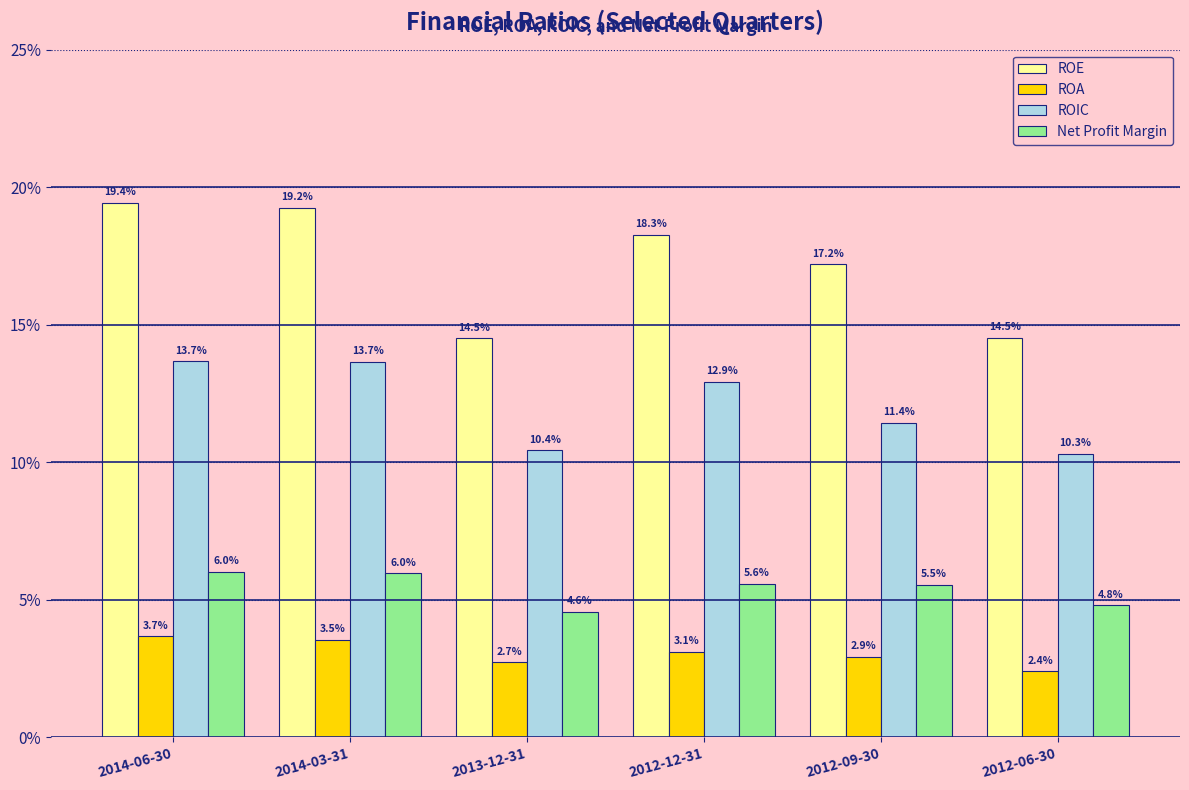

What is the label of the 3rd bar from the right?

2012-12-31